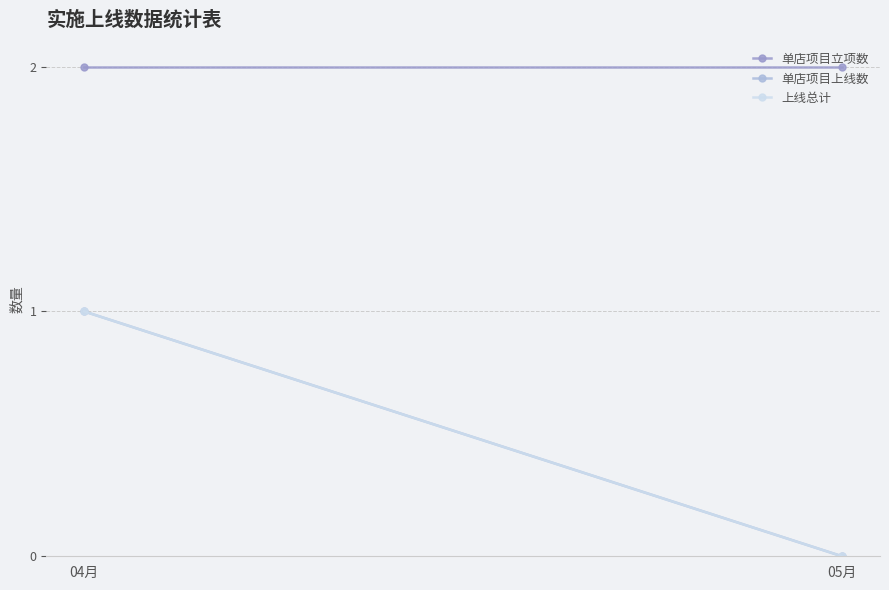

The value of 单店项目上线数 at 04月 is 1. True or false?

True